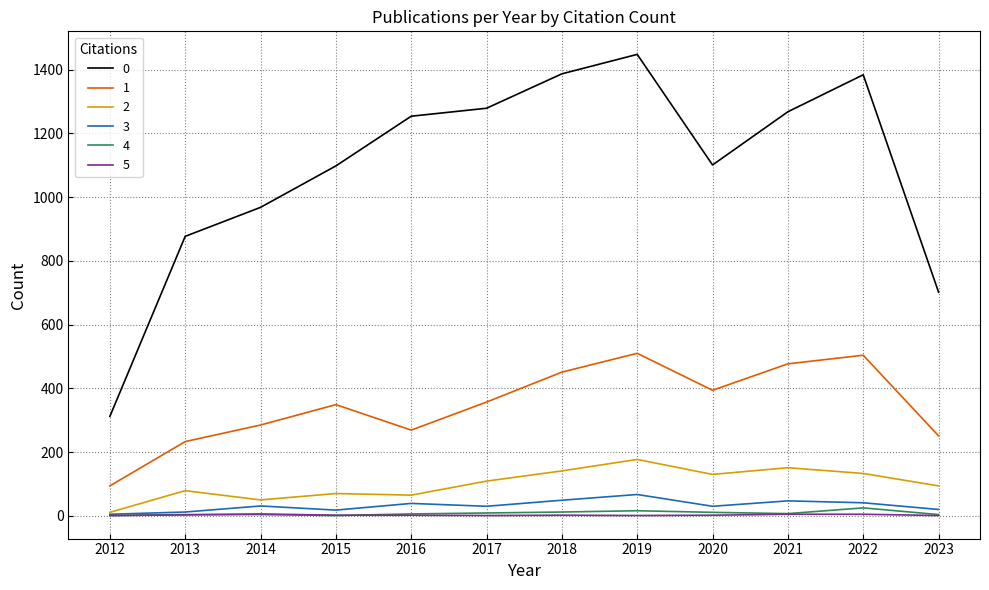

What is the highest value of the 4 series?

25